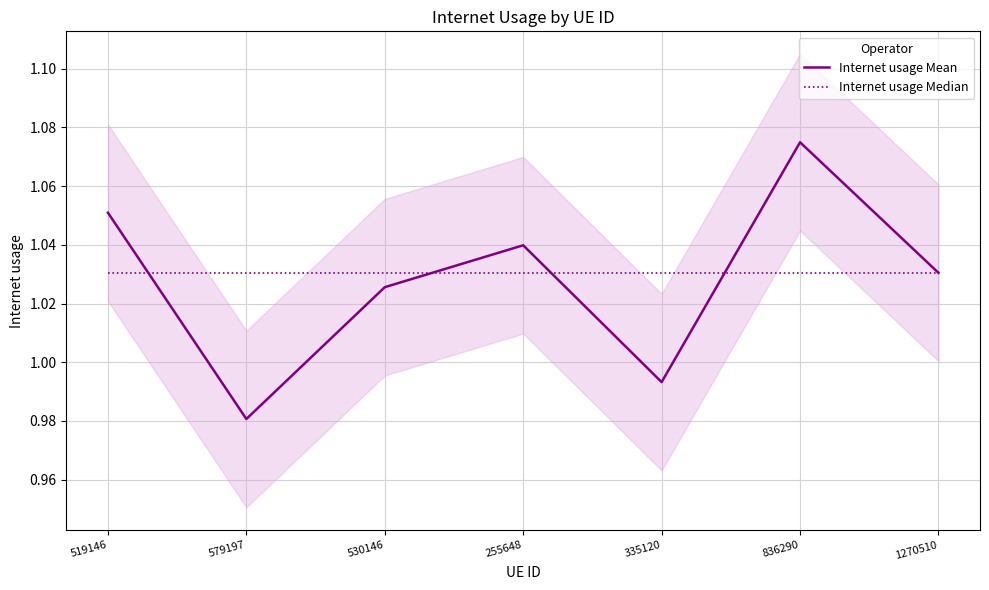

Between 836290 and 1270510, which series saw the biggest shift?

Internet usage Mean